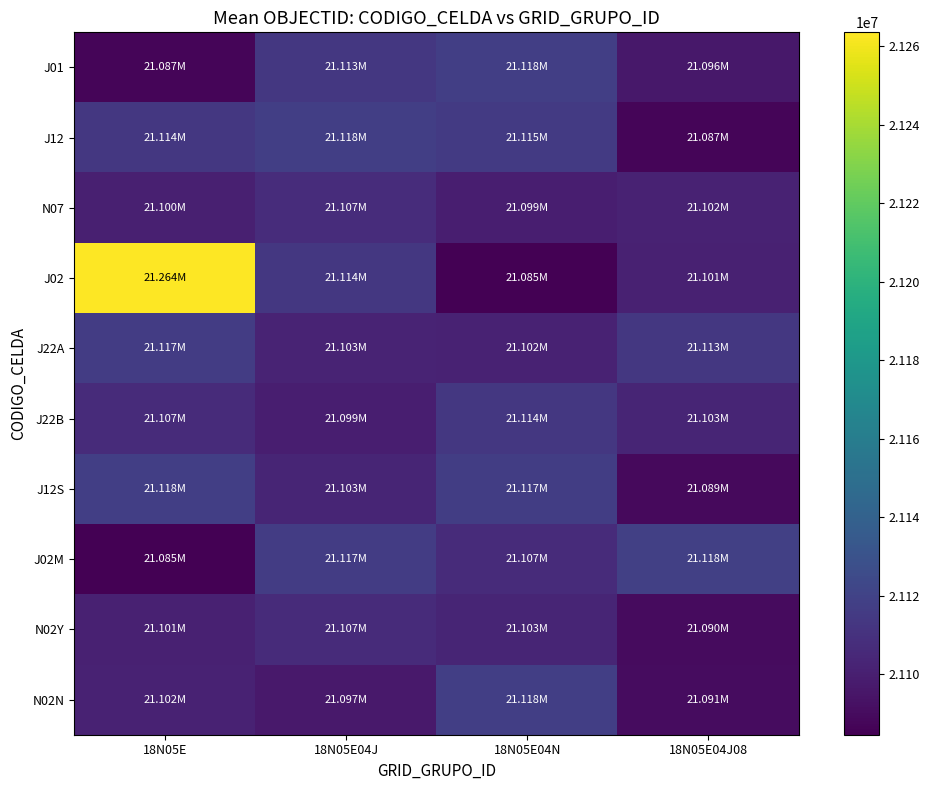

Between 18N05E and 18N05E04N, which series saw the biggest shift?

J02